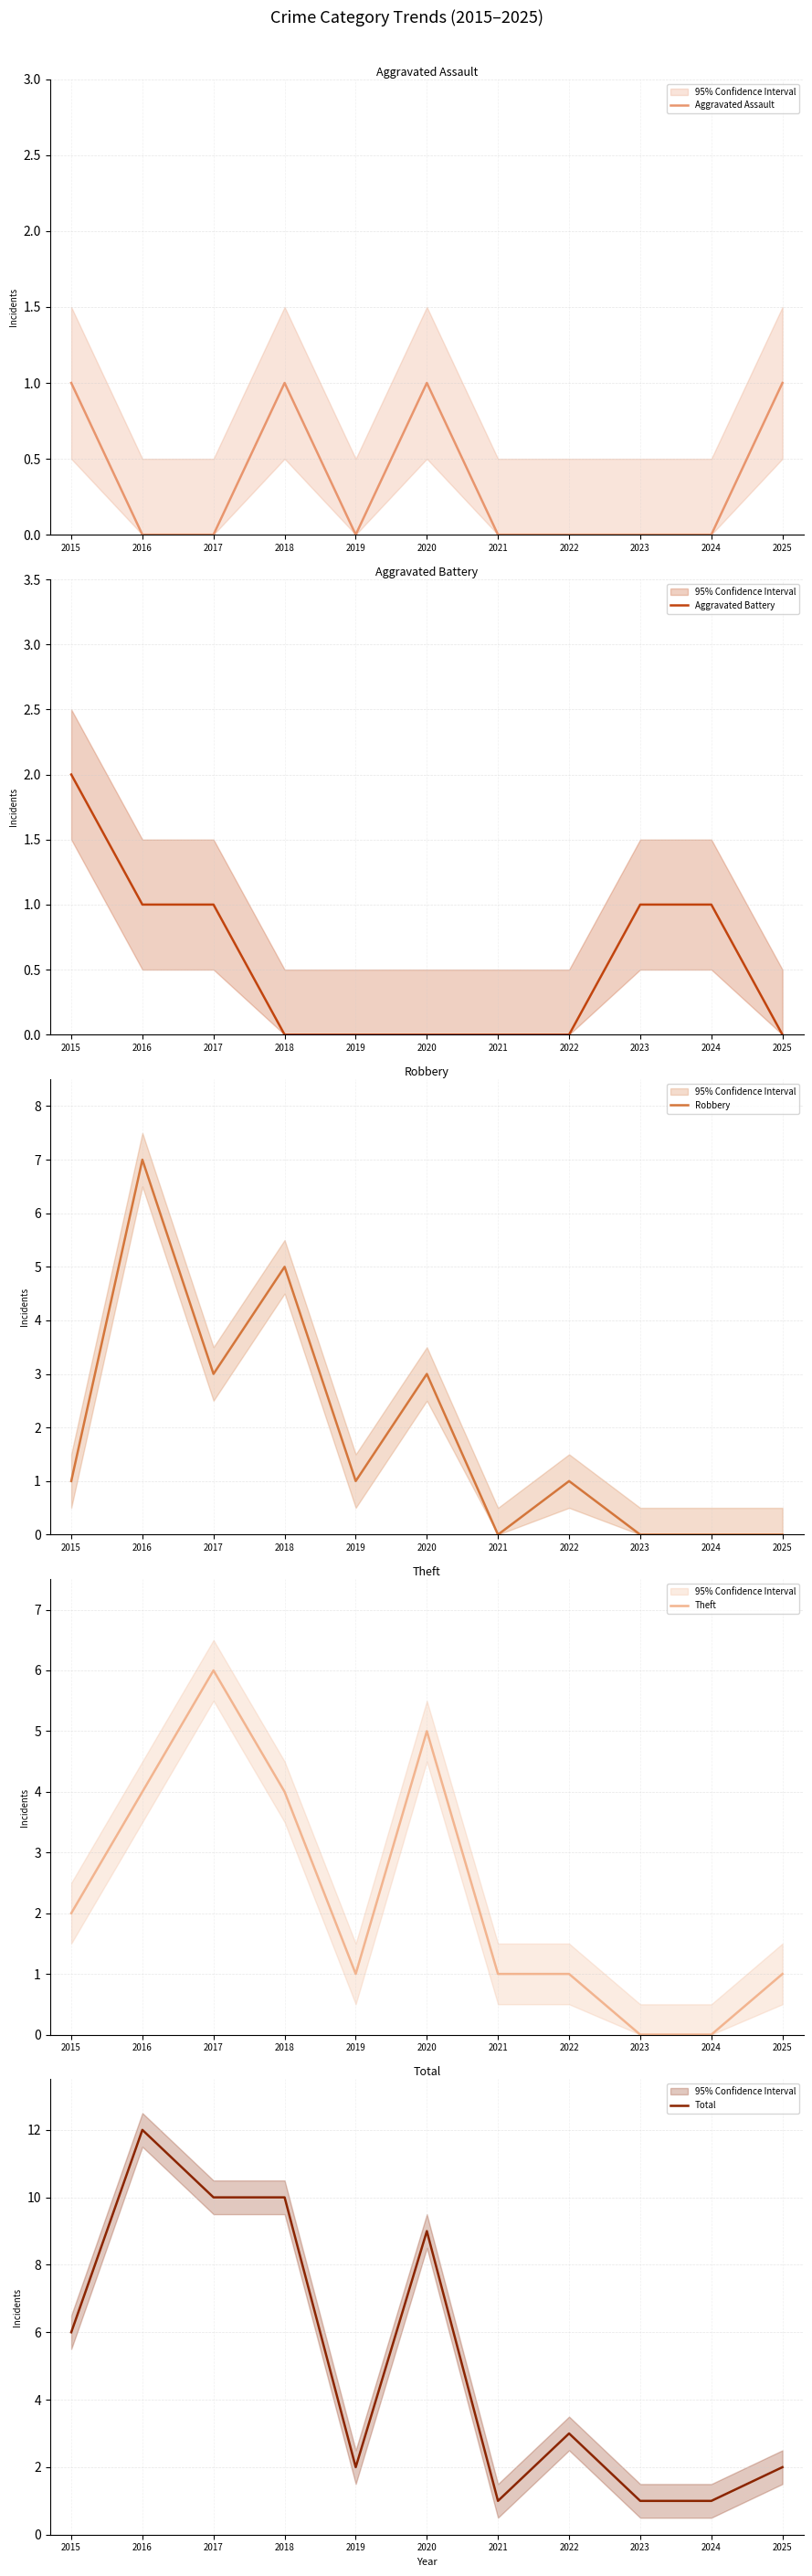

Which series has the largest range (max minus min)?

Total